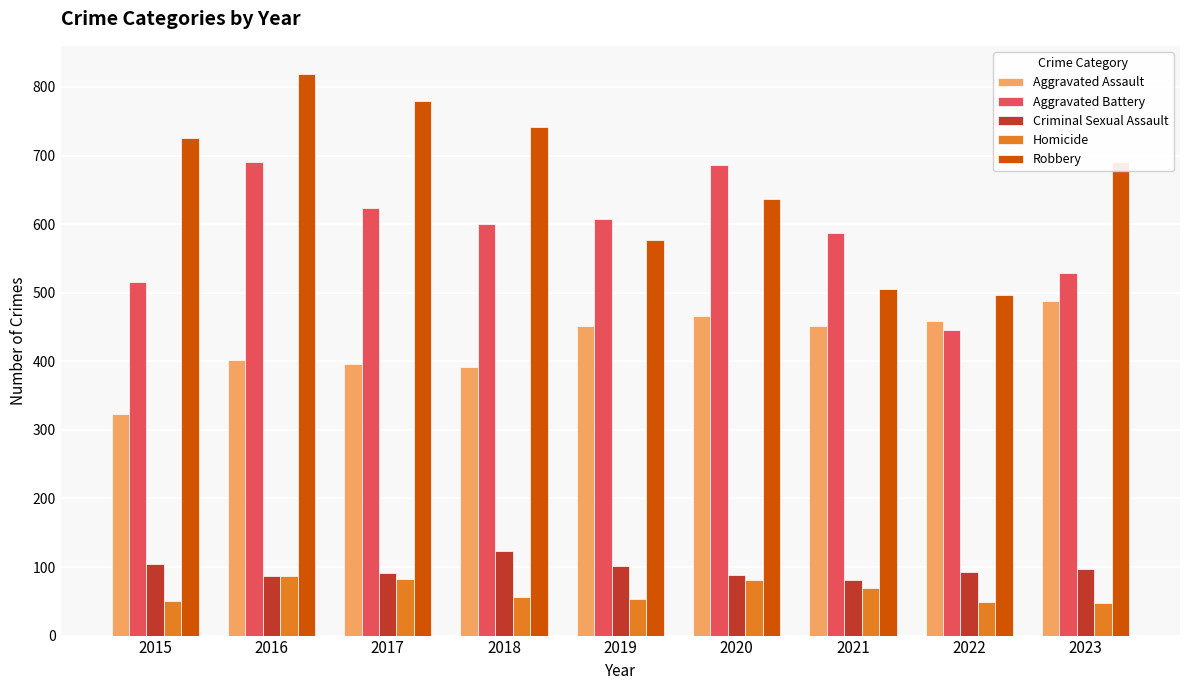

Which label corresponds to the largest value in the chart?

2016